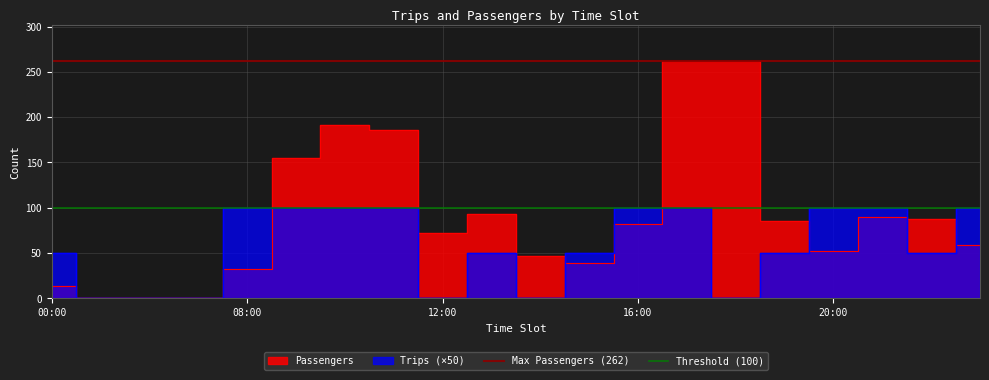

What is the average value of the Threshold (100) series?

100